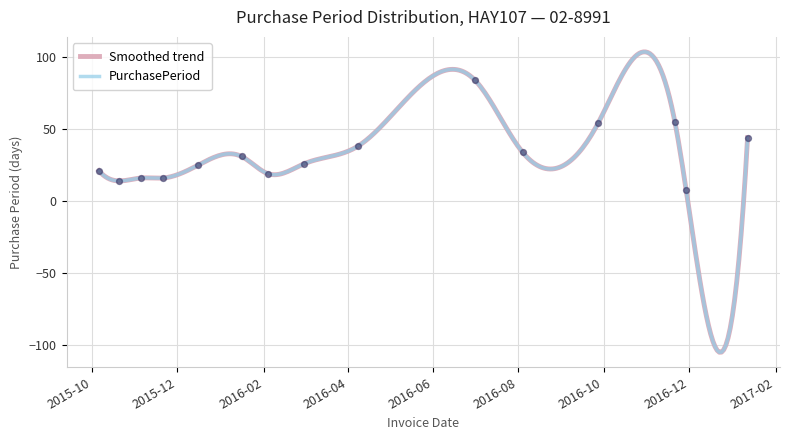

What is the change in value from 2016-04-08 to 2017-01-12?

+6